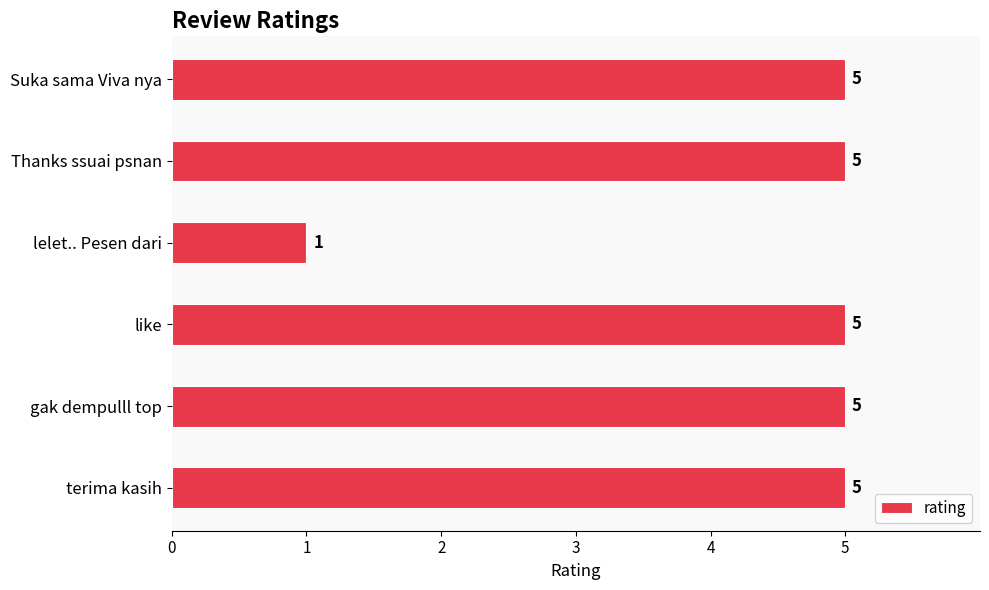

What is the greatest value displayed?

5